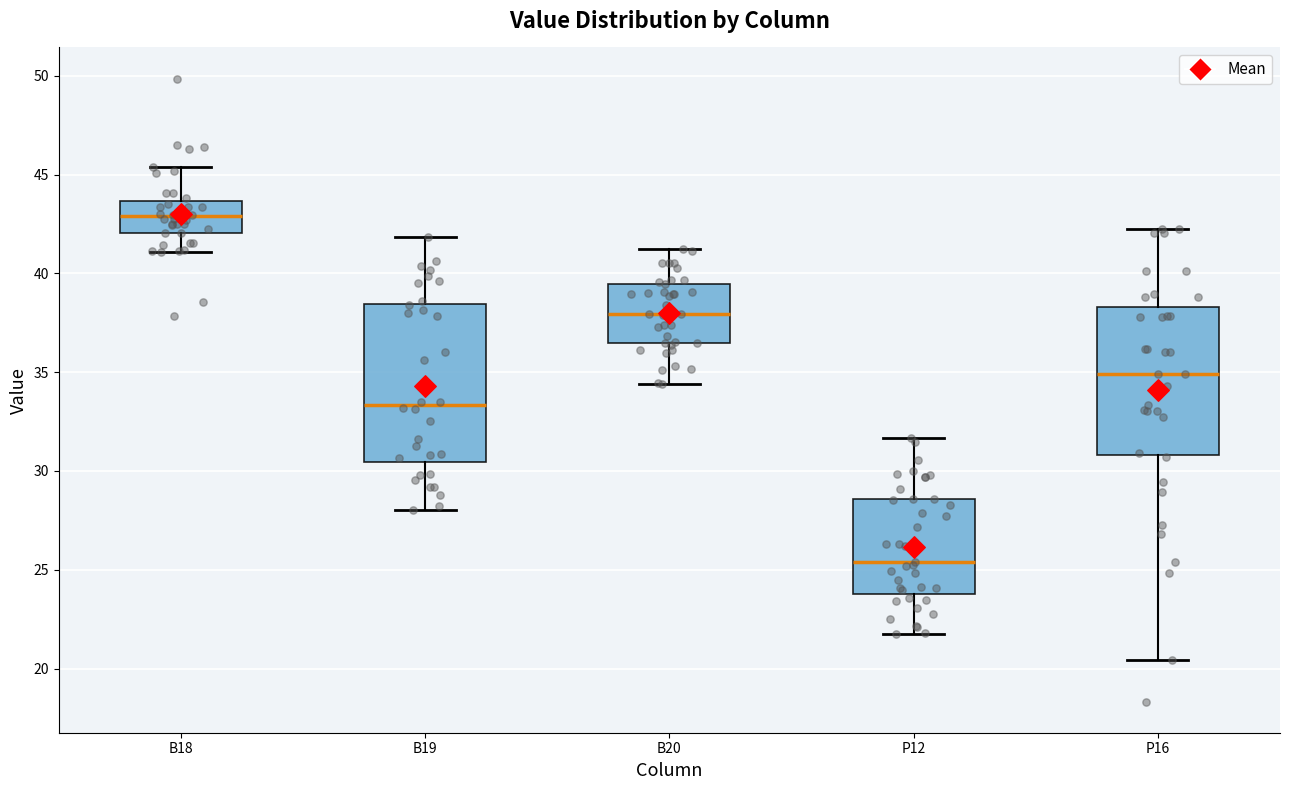

Reading left to right, transcribe this box plot: for each box, give where its median line is, the range the box spans, and where its two whiskers end, as read against the y-axis. The values are not printed on the chart, so give them approximately, as read against the axis.

B18: median 43.0, box 42.0 to 43.5, whiskers 41.0 to 45.5
B19: median 33.5, box 30.5 to 38.5, whiskers 28.0 to 42.0
B20: median 38.0, box 36.5 to 39.5, whiskers 34.5 to 41.5
P12: median 25.5, box 24.0 to 28.5, whiskers 21.5 to 31.5
P16: median 35.0, box 31.0 to 38.5, whiskers 20.5 to 42.5